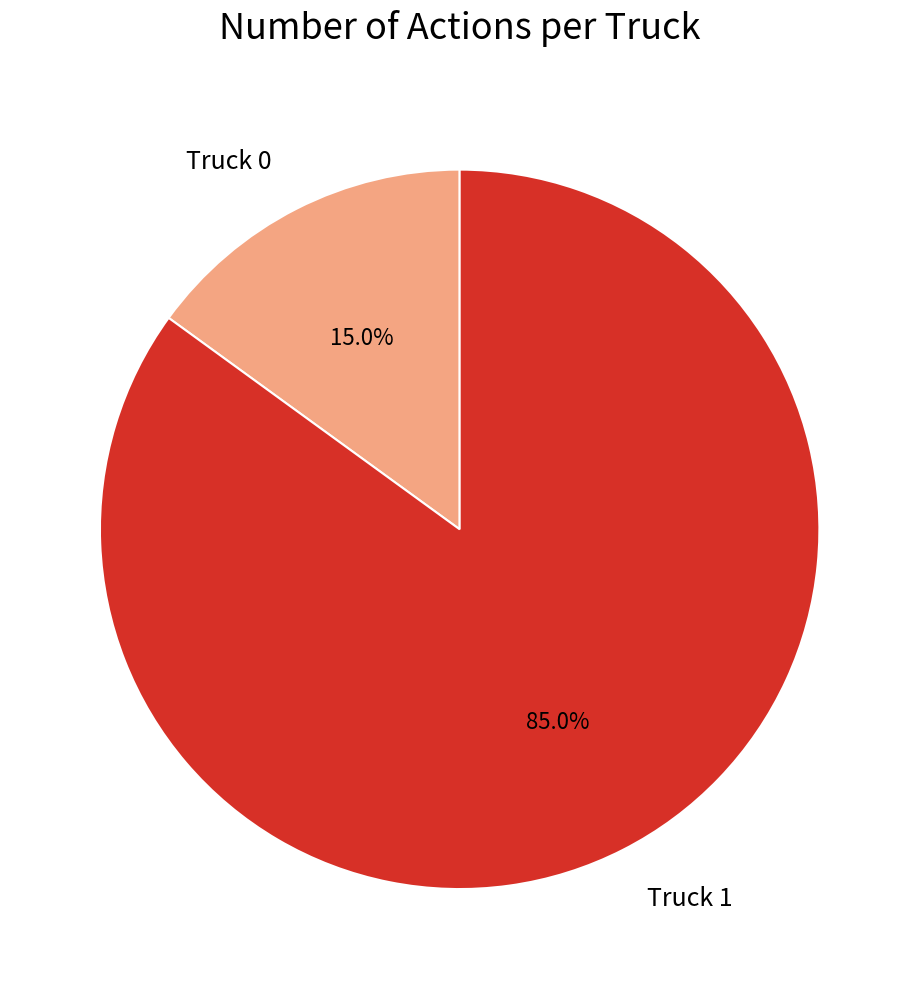

Approximately how many times larger is the value at Truck 0 compared to Truck 1?

0.2